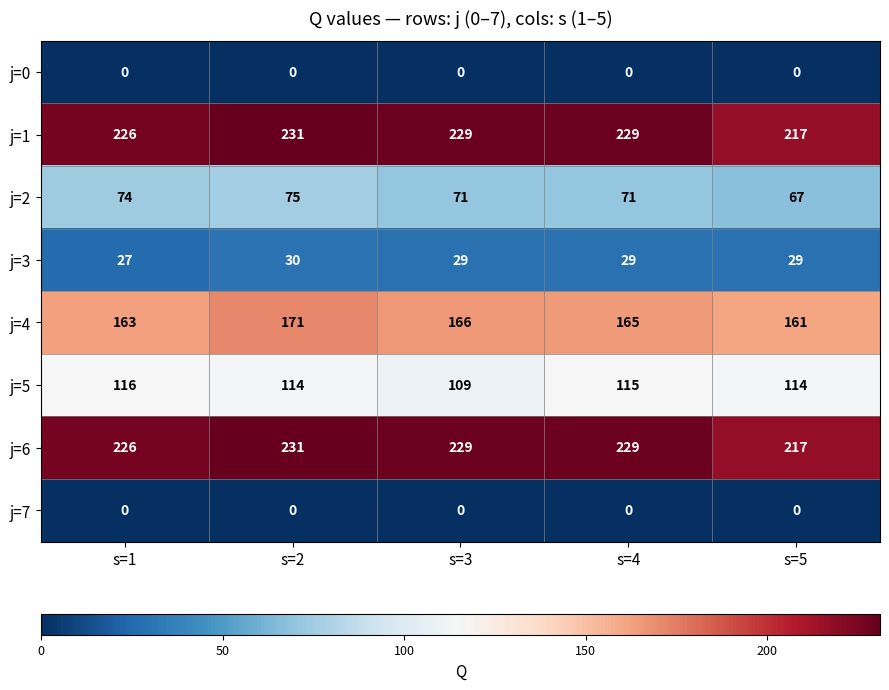

What is the difference between the second highest and minimum values in the j=6 series?

12